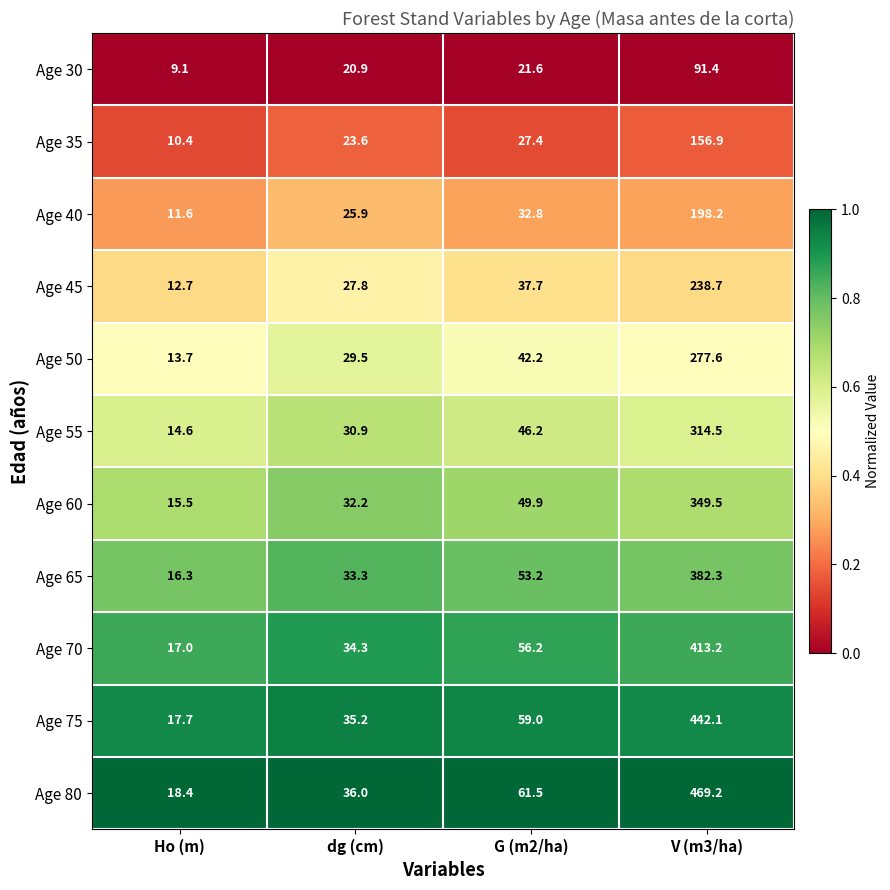

What is the difference between the Age 55 values at V (m3/ha) and Ho (m)?

299.9